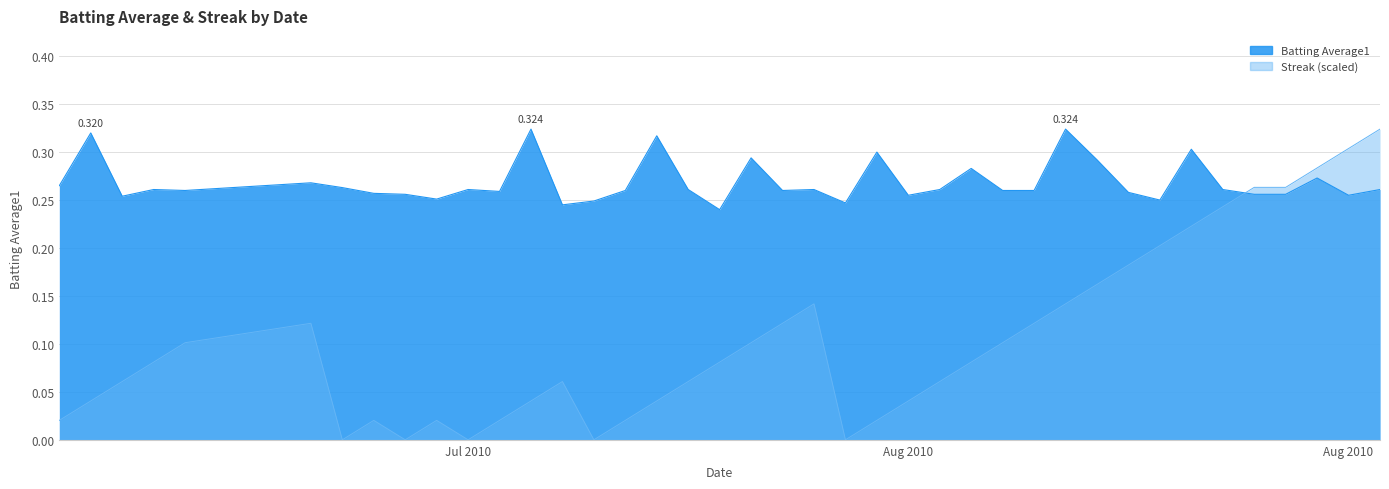

Which series has the widest spread of values?

Streak (scaled)